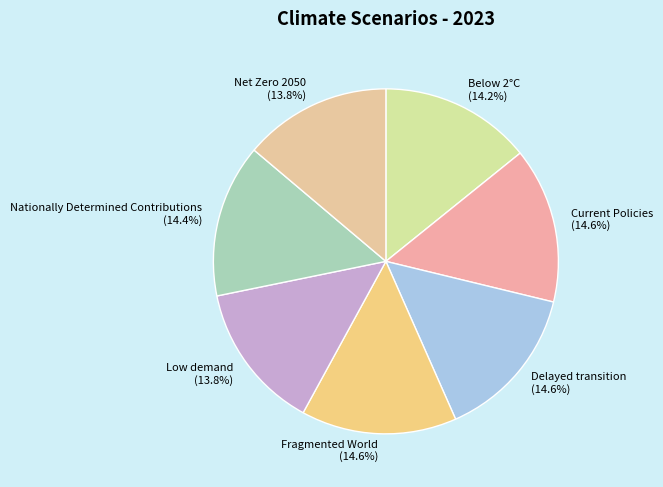

To the nearest percent, what is the difference between the Nationally Determined Contributions and Net Zero 2050 slice percentages?

1%